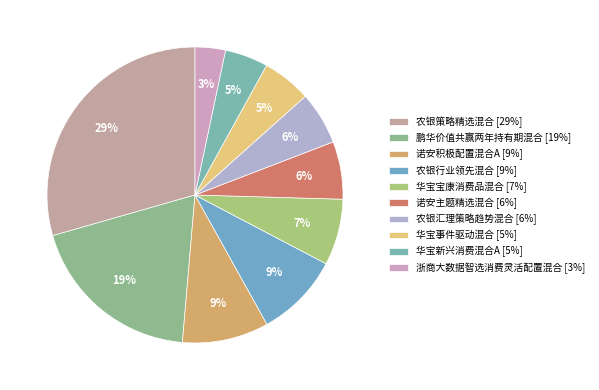

What is the total percentage of 华宝宝康消费品混合 and 农银汇理策略趋势混合?

13.0%